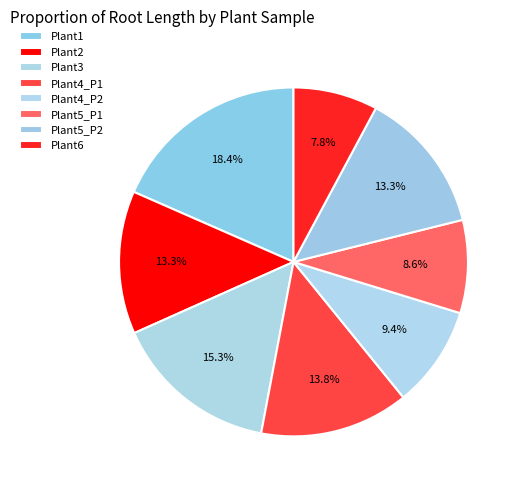

Is there a majority slice in this chart?

No